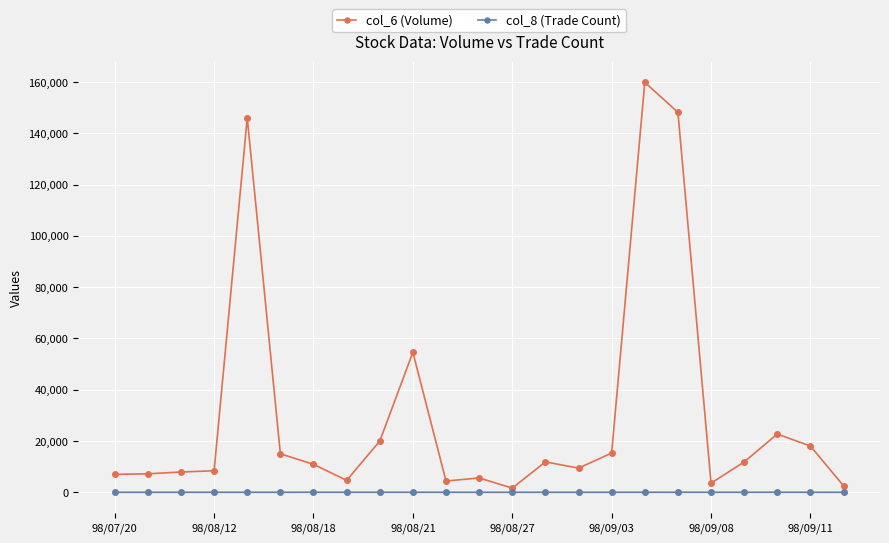

How many lines are shown in the chart?

2